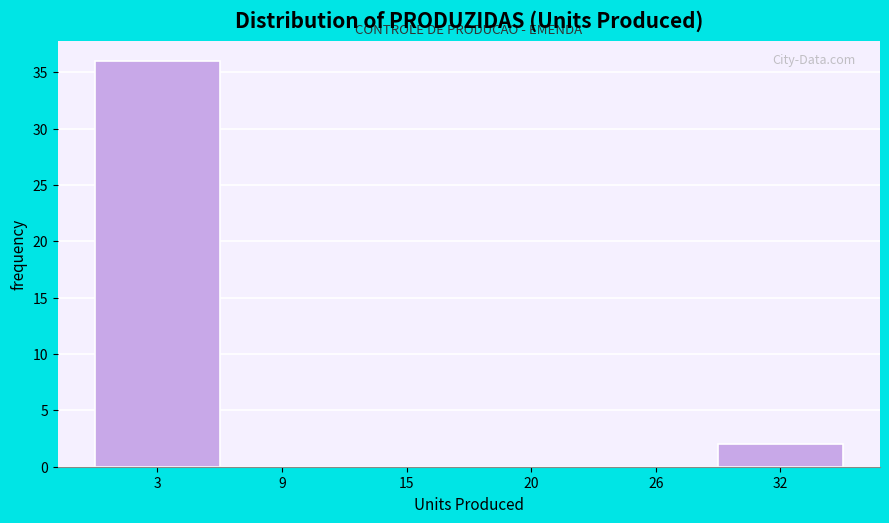

Reading left to right, what are all the values shown in this chart?

3=36	9=0	15=0	20=0	26=0	32=2